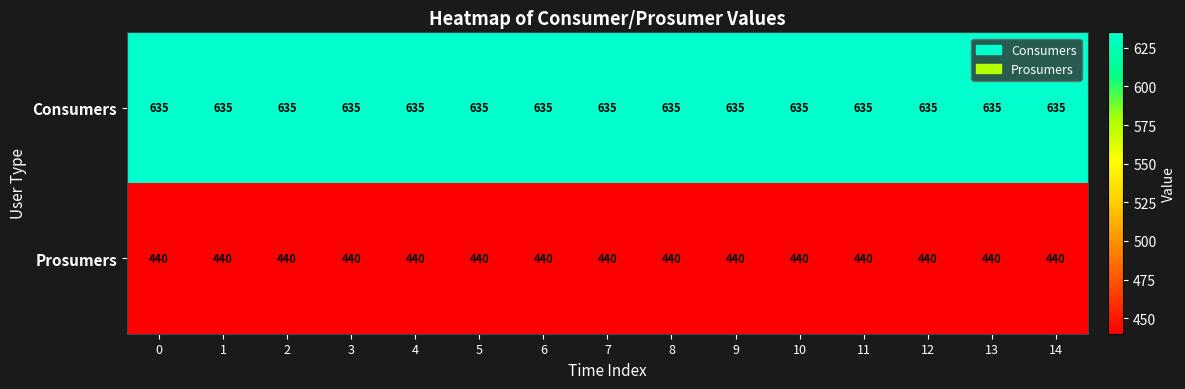

What is the spread (max minus min) of values at 2?

195